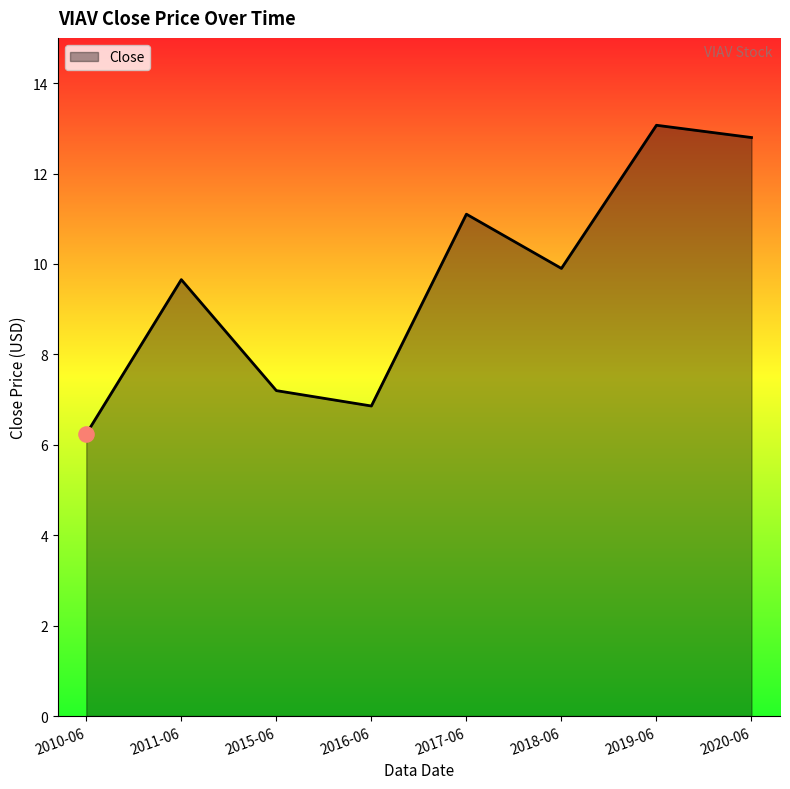

Approximately how many times larger is the value at 2017-06 compared to 2015-06?

1.5